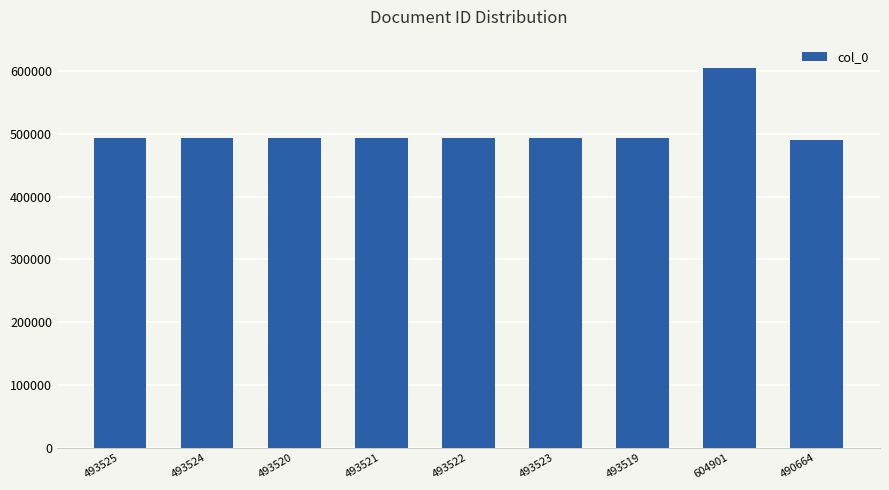

What is the difference between the values at 493520 and 493523?

3